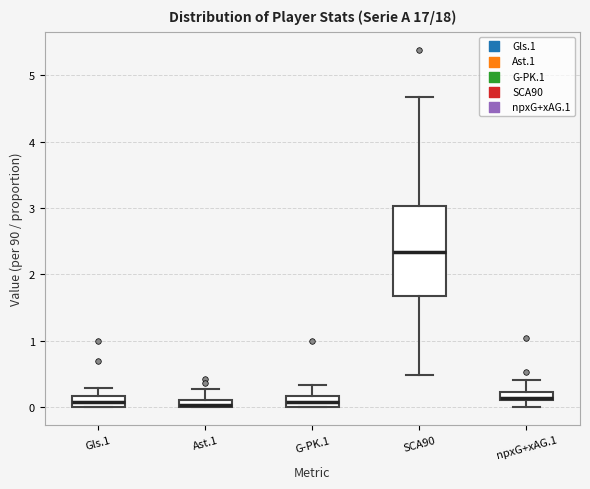

Which box is the tallest, from its lower edge to its upper edge?

SCA90